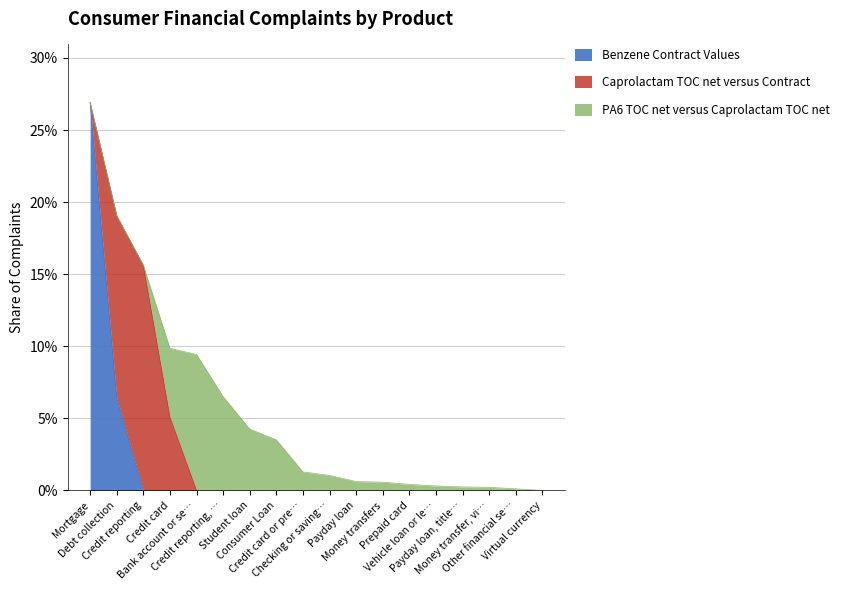

Rank the categories by value from highest to lowest.

Mortgage, Debt collection, Credit reporting, Credit card, Bank account or se…, Credit reporting, …, Student loan, Consumer Loan, Credit card or pre…, Checking or saving…, Payday loan, Money transfers, Prepaid card, Vehicle loan or le…, Payday loan, title…, Money transfer, vi…, Other financial se…, Virtual currency